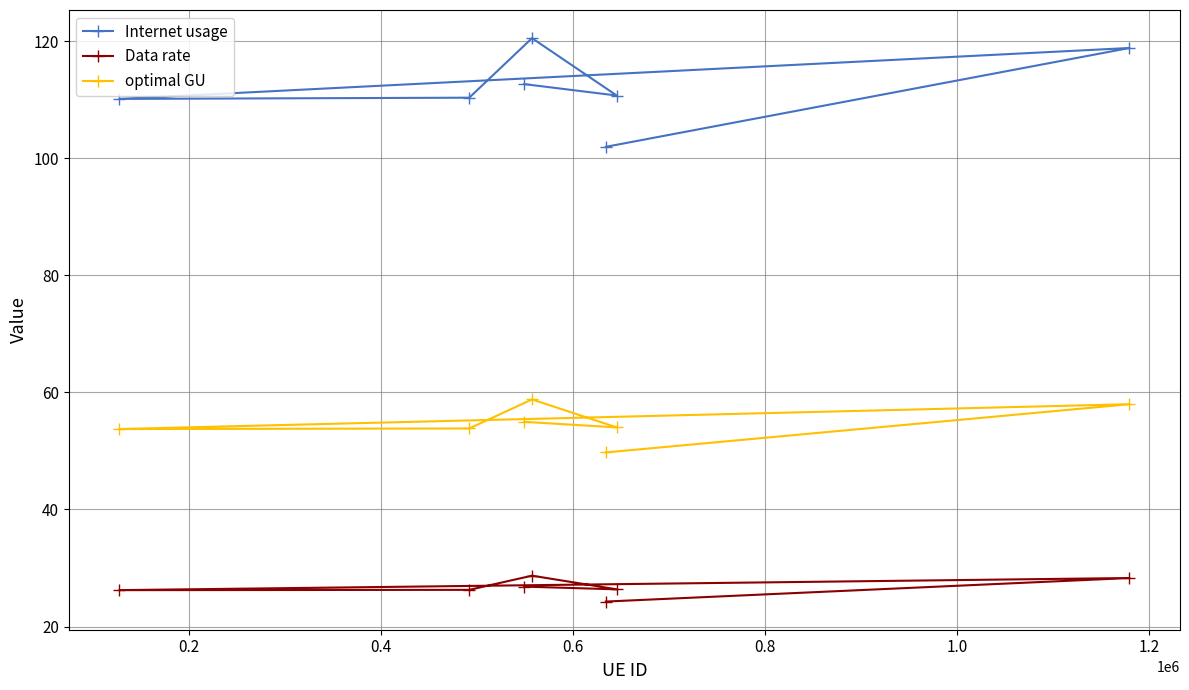

How many data points does each series have?

7